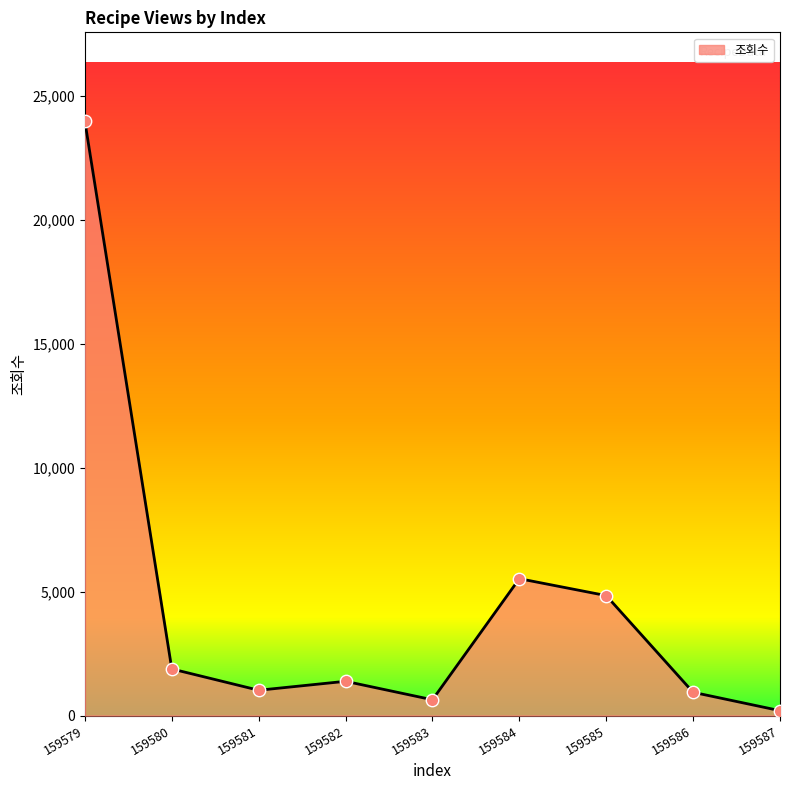

Which has a higher value, 159587 or 159581?

159581